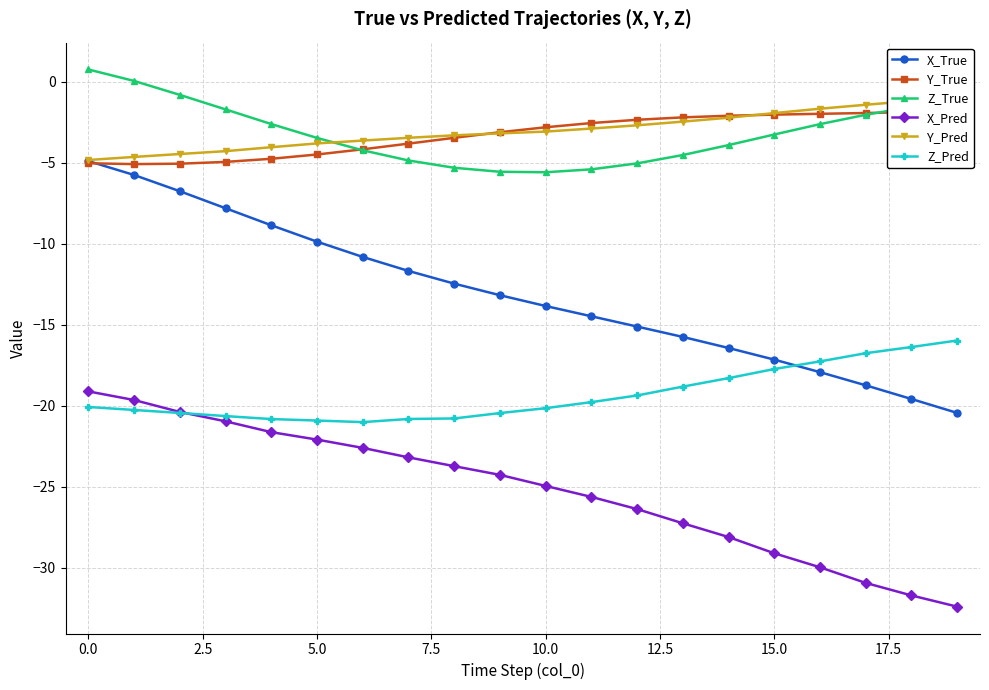

What are all the series names shown in the legend?

X_True, Y_True, Z_True, X_Pred, Y_Pred, Z_Pred